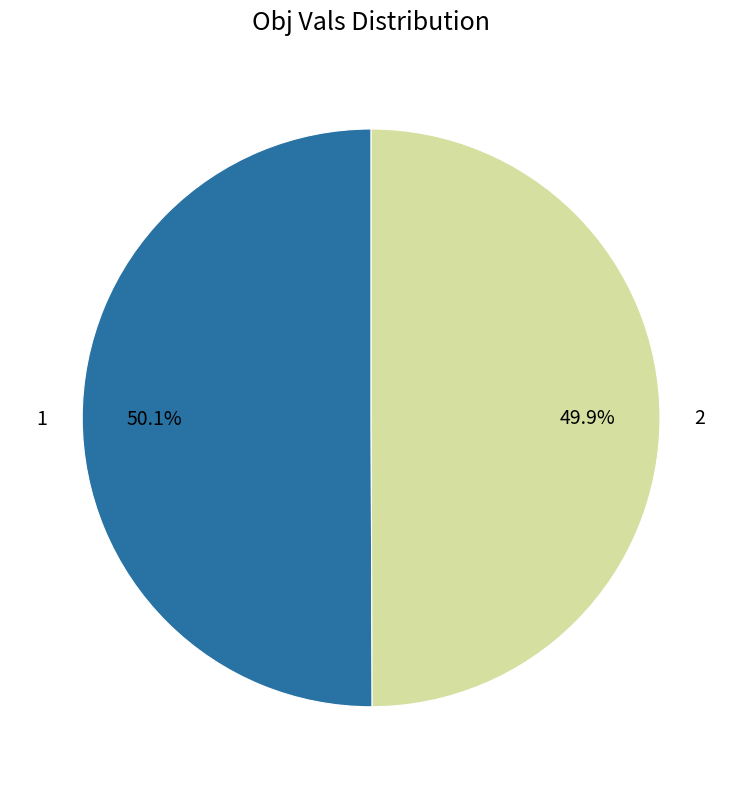

The 2 slice represents 50% of the pie. True or false?

True